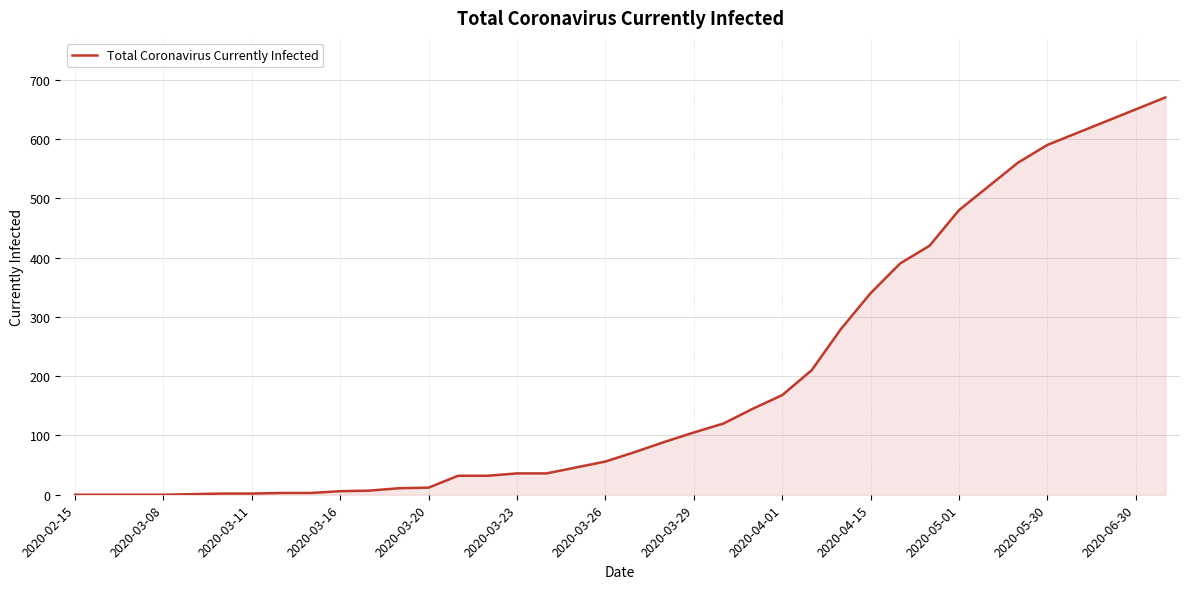

What is the maximum value shown in the chart?

670